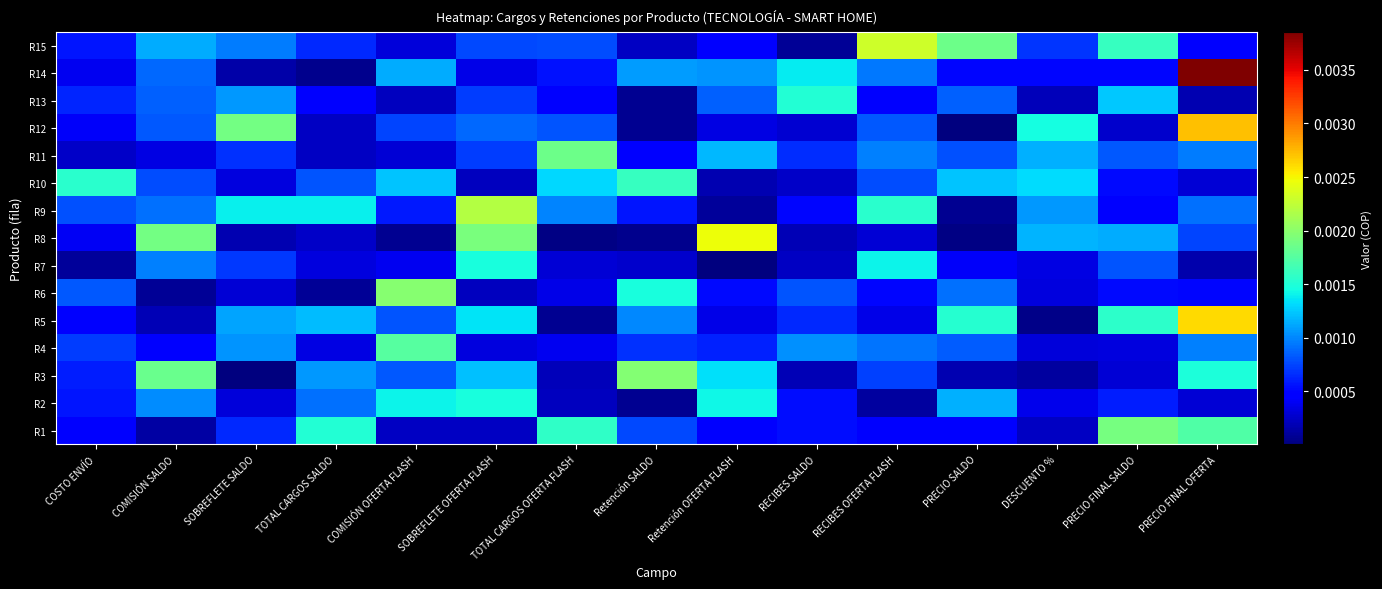

Count the number of categories in the chart.

15